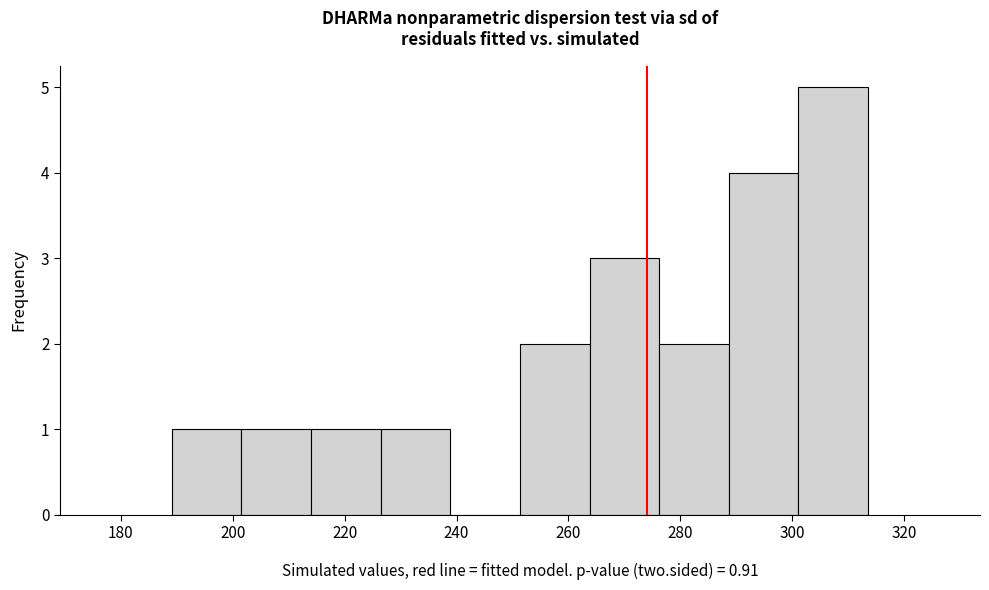

What is the height of the bar covering 302 to 314 on the x-axis? Neither the bar edges nor the heights are printed on the chart, so give them approximately, as read against the axes.

5